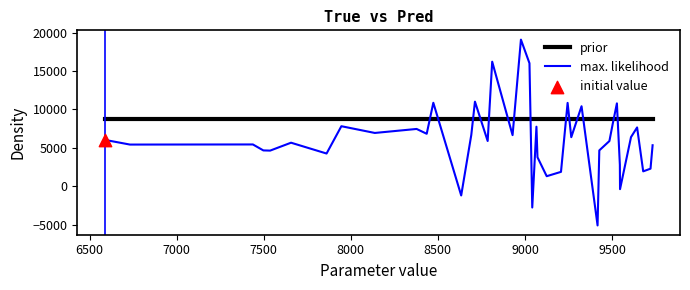

What is the maximum value for max. likelihood?

19085.2